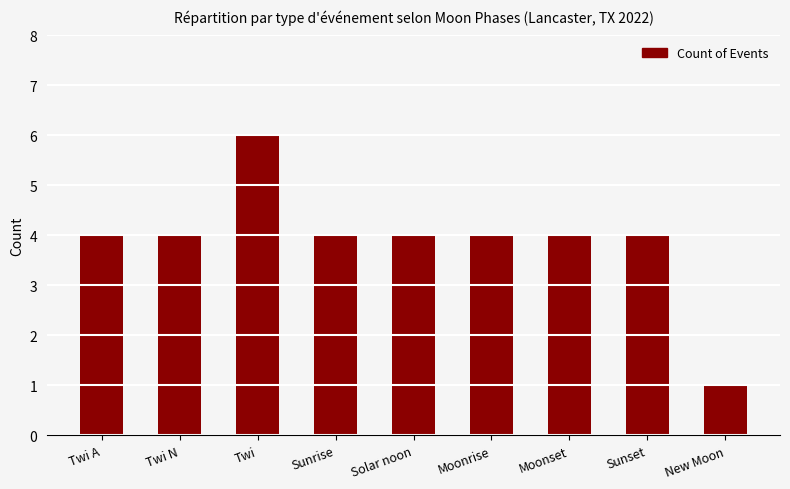

Count the number of categories in the chart.

9